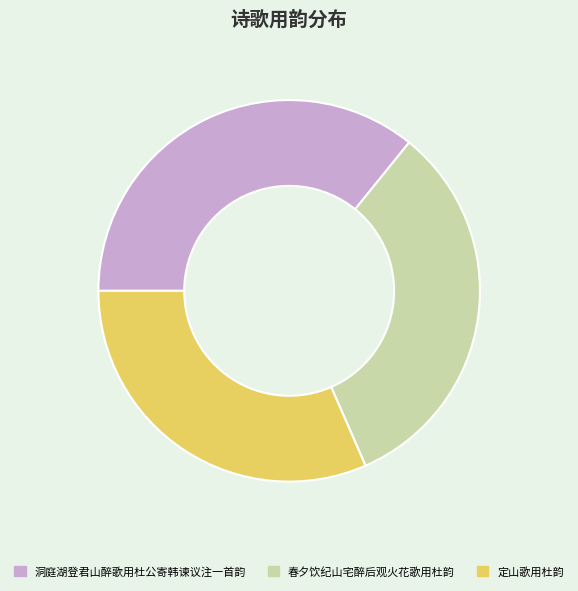

Is the sum of 春夕饮纪山宅醉后观火花歌用杜韵 and 洞庭湖登君山醉歌用杜公寄韩谏议注一首韵 greater than half?

Yes